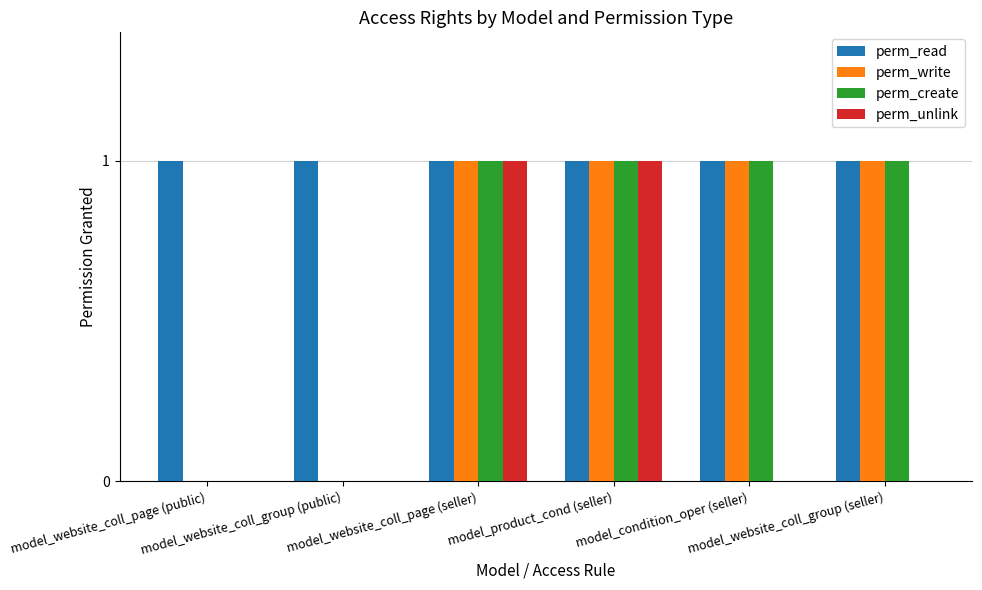

What are all the series names shown in the legend?

perm_read, perm_write, perm_create, perm_unlink